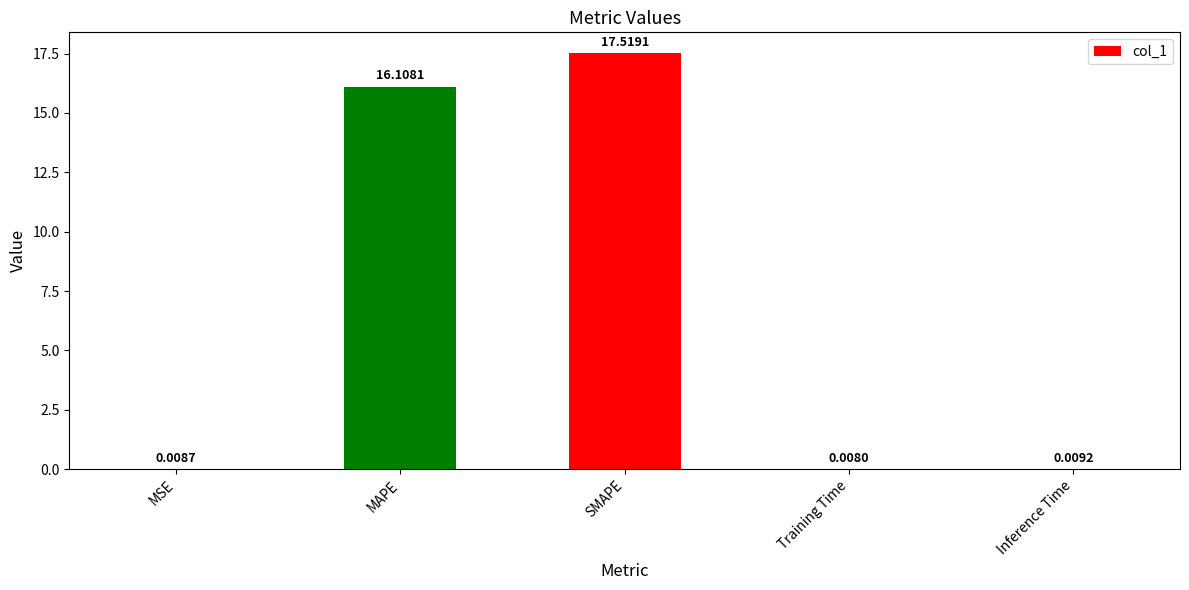

Which category has the highest value across all series?

SMAPE